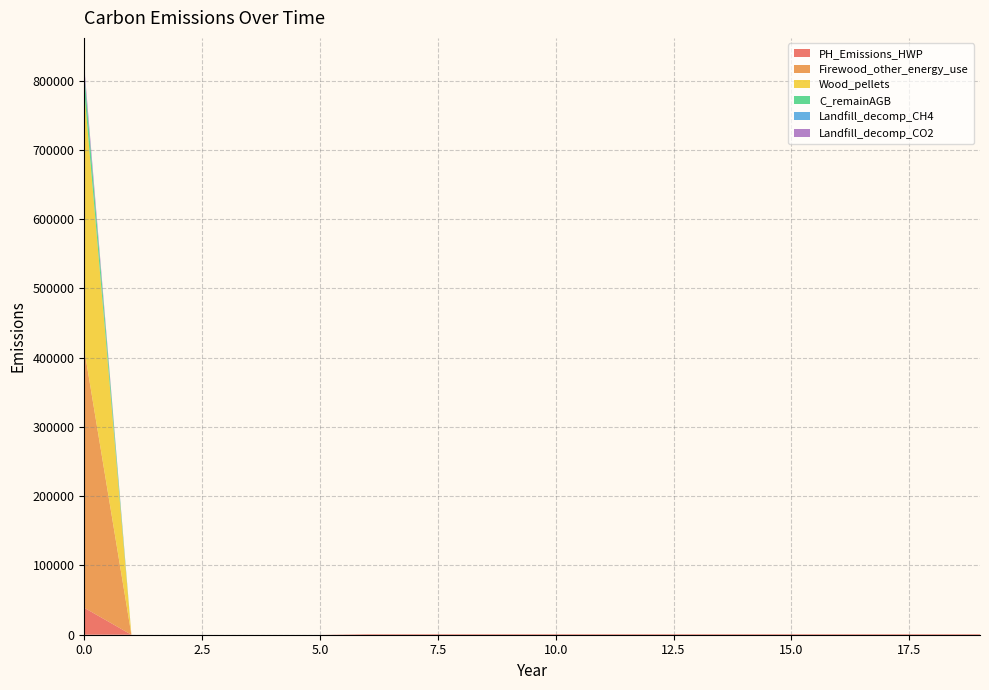

Reading left to right, what are all the values shown in this chart?

PH_Emissions_HWP: 0=38846.4	1=0.0	2=0.0	3=0.0	4=0.0	5=0.0	6=888.5	7=888.5	8=888.5	9=888.5	10=888.5	11=888.5	12=888.5	13=888.5	14=888.5	15=888.5	16=888.5	17=888.5	18=888.5	19=888.5
Firewood_other_energy_use: 0=372844.0	1=0.0	2=0.0	3=0.0	4=0.0	5=0.0	6=0.0	7=0.0	8=0.0	9=0.0	10=0.0	11=0.0	12=0.0	13=0.0	14=0.0	15=0.0	16=0.0	17=0.0	18=0.0	19=0.0
Wood_pellets: 0=372844.0	1=0.0	2=0.0	3=0.0	4=0.0	5=0.0	6=0.0	7=0.0	8=0.0	9=0.0	10=0.0	11=0.0	12=0.0	13=0.0	14=0.0	15=0.0	16=0.0	17=0.0	18=0.0	19=0.0
C_remainAGB: 0=25791.2	1=0.0	2=0.0	3=0.0	4=0.0	5=0.0	6=0.0	7=0.0	8=0.0	9=0.0	10=0.0	11=0.0	12=0.0	13=0.0	14=0.0	15=0.0	16=0.0	17=0.0	18=0.0	19=0.0
Landfill_decomp_CH4: 0=2711.6	1=0.0	2=0.0	3=0.0	4=0.0	5=0.0	6=0.0	7=0.0	8=0.0	9=0.0	10=0.0	11=0.0	12=0.0	13=0.0	14=0.0	15=0.0	16=0.0	17=0.0	18=0.0	19=0.0
Landfill_decomp_CO2: 0=7456.9	1=0.0	2=0.0	3=0.0	4=0.0	5=0.0	6=0.0	7=0.0	8=0.0	9=0.0	10=0.0	11=0.0	12=0.0	13=0.0	14=0.0	15=0.0	16=0.0	17=0.0	18=0.0	19=0.0